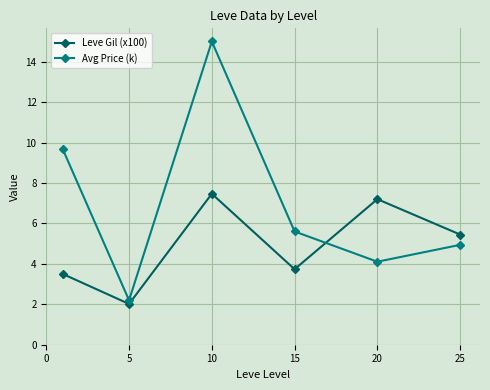

Which series has the largest range (max minus min)?

Avg Price (k)